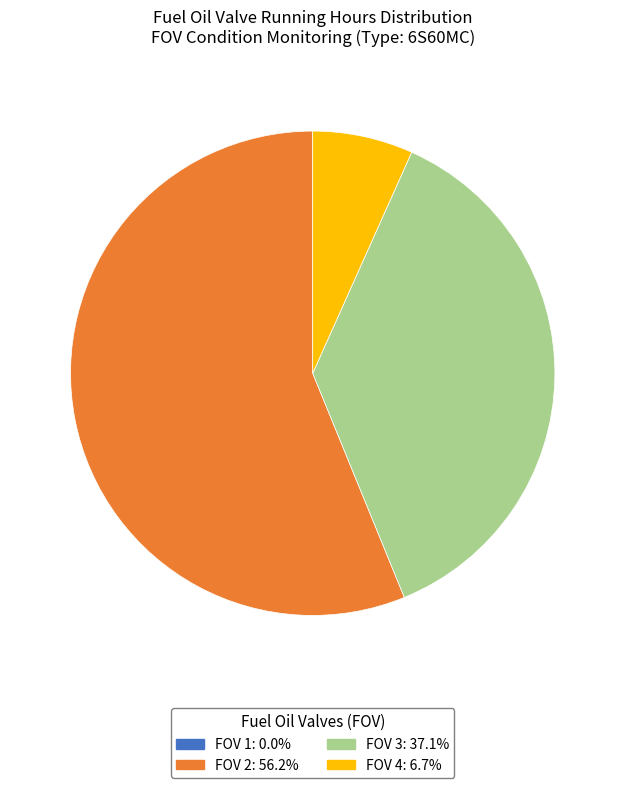

Do FOV 2: 56.2% and FOV 4: 6.7% together represent more than half of the pie?

Yes